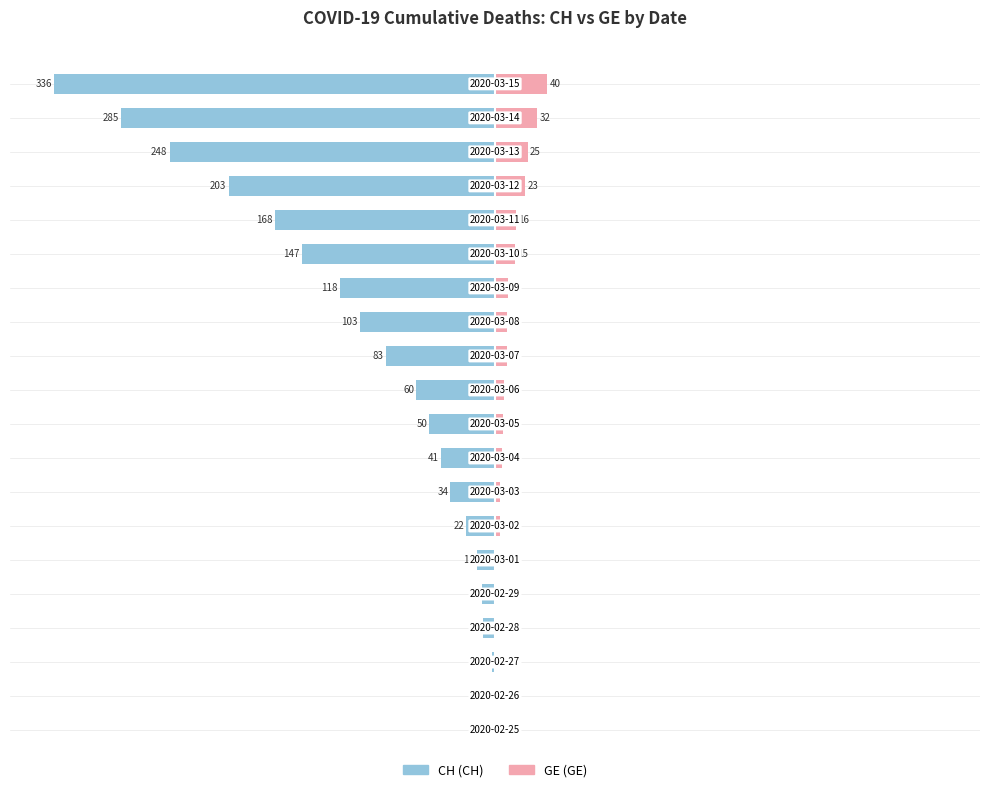

What are all the series names shown in the legend?

CH, GE